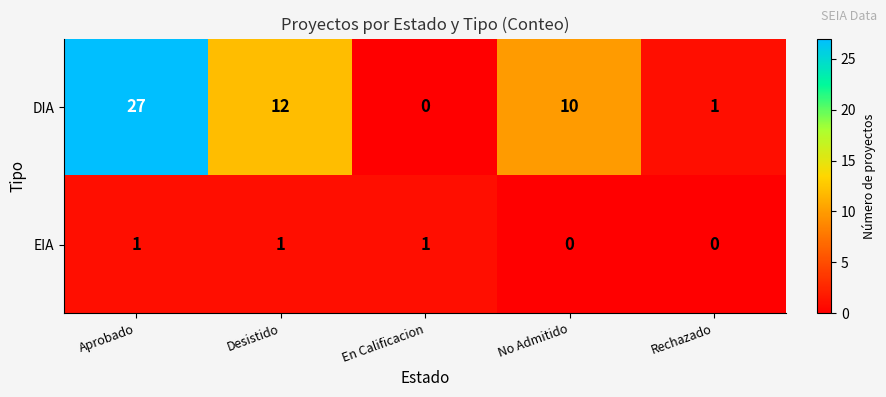

Rank the series by their average value, from lowest to highest.

EIA, DIA